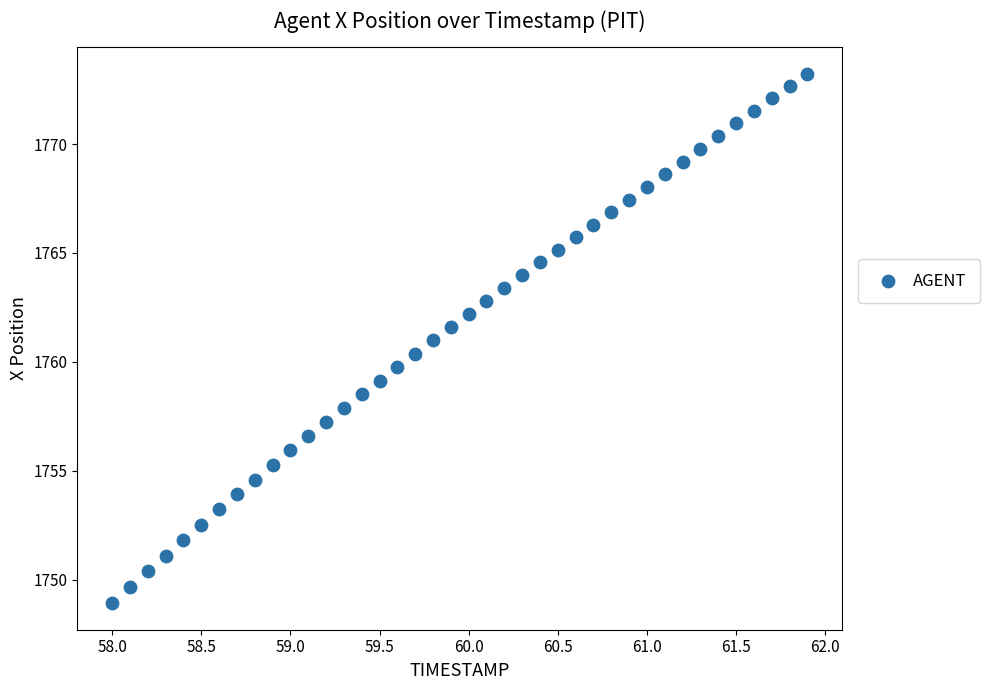

What is the range of Y values (max minus min)?

24.3